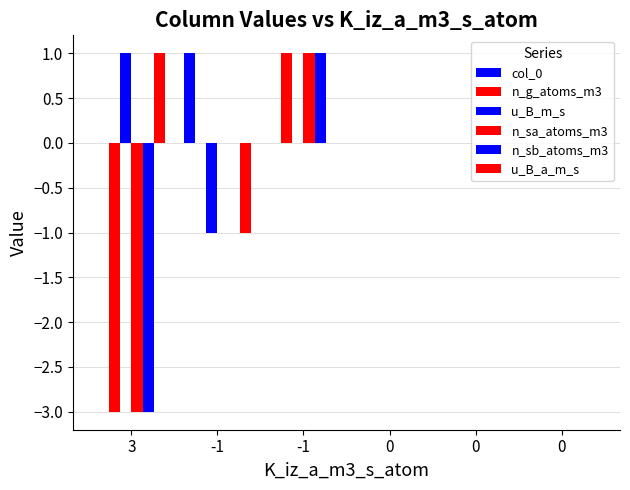

Reading left to right, transcribe all the data shown in this chart.

col_0: 0	1	0	0	0	0
n_g_atoms_m3: -3	0	1	0	0	0
u_B_m_s: 1	-1	0	0	0	0
n_sa_atoms_m3: -3	0	1	0	0	0
n_sb_atoms_m3: -3	0	1	0	0	0
u_B_a_m_s: 1	-1	0	0	0	0